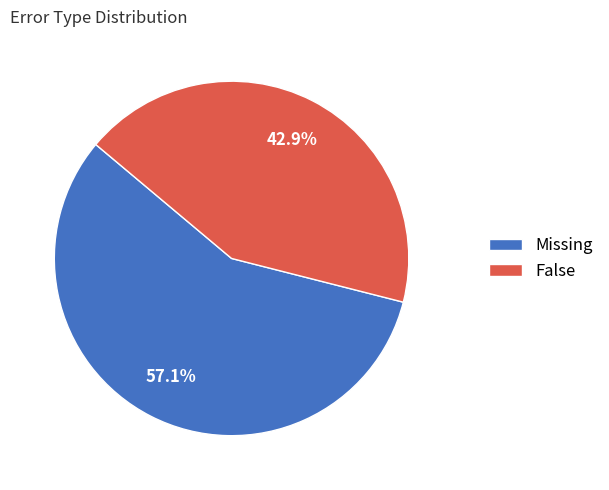

To the nearest percent, what is the combined percentage of False and Missing?

100%